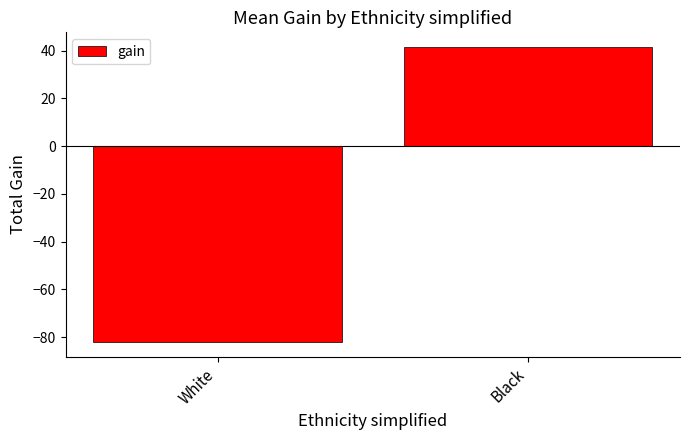

Are the bars horizontal?

No